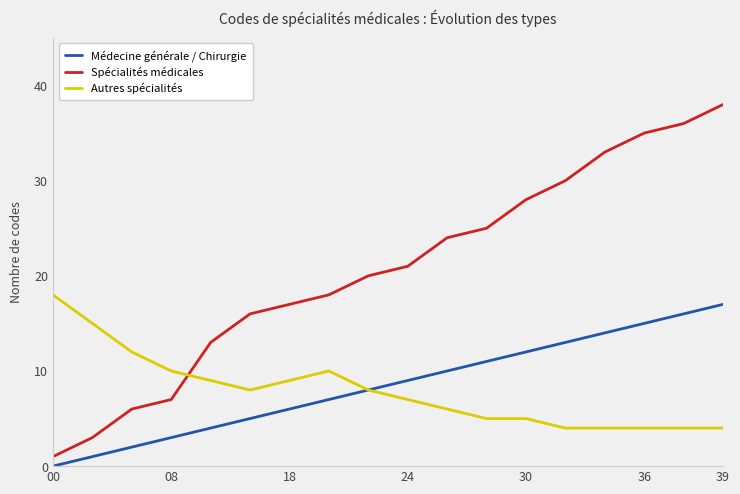

True or false: Médecine générale / Chirurgie and Spécialités médicales intersect in this chart.

False